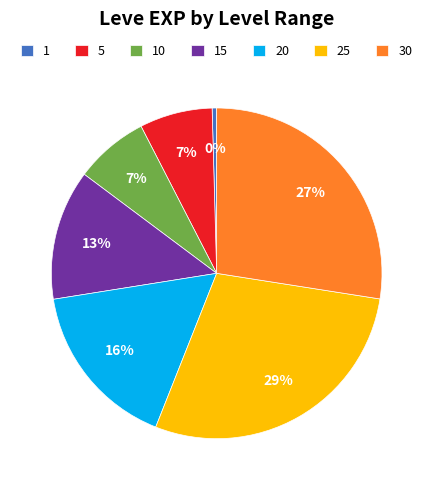

What percentage is the 25 slice, to the nearest percent?

29%